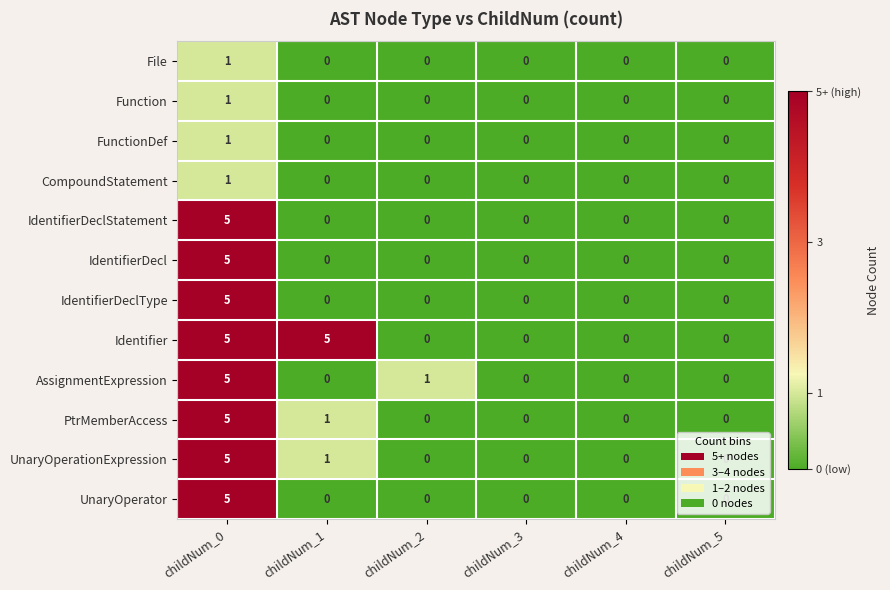

What is the difference between the maximum and minimum values in the IdentifierDeclStatement series?

5